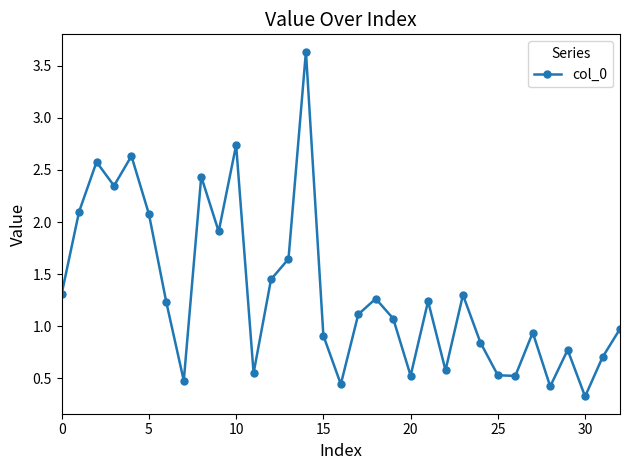

How many interior local valleys (lower than both neighbors) does the data have?

10